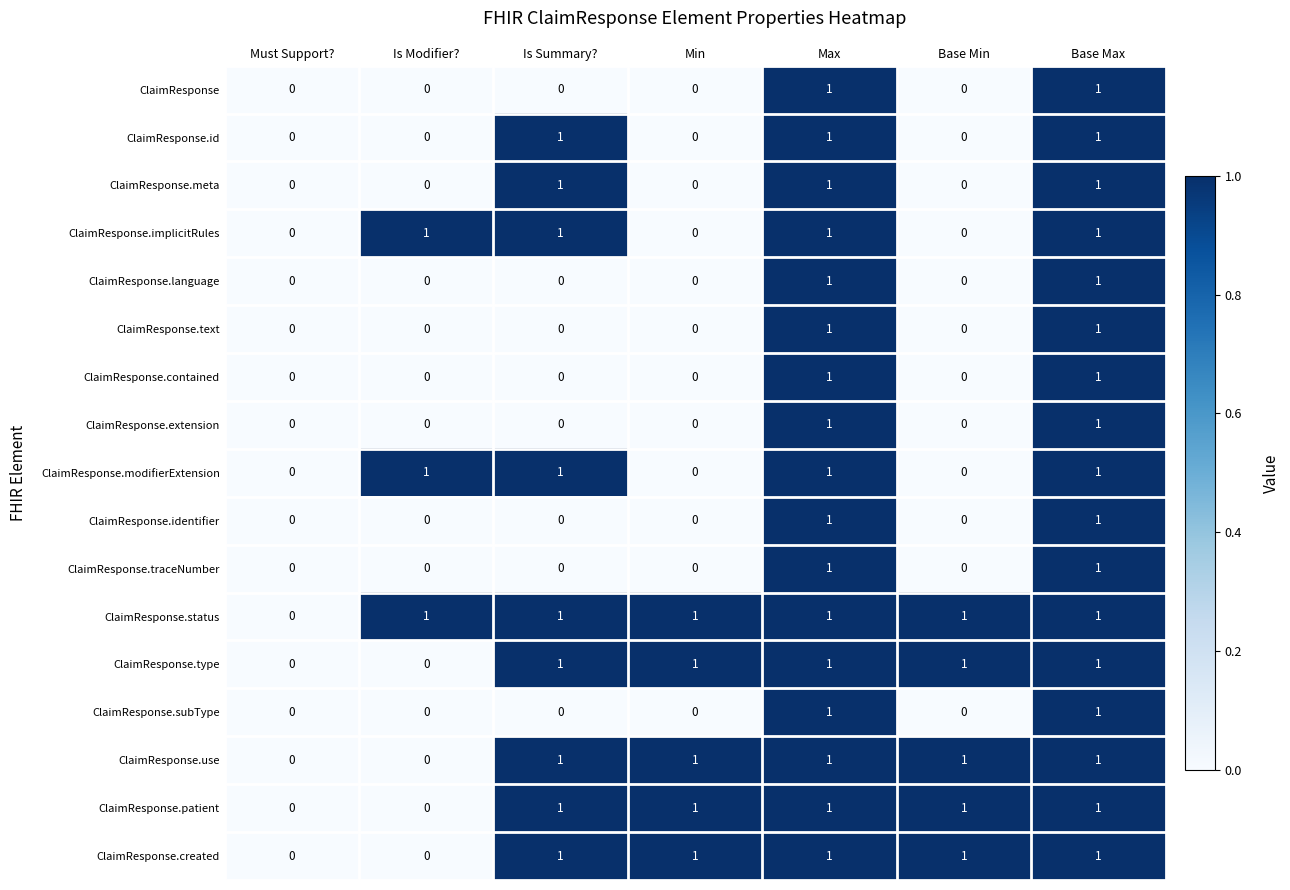

The value of ClaimResponse.created at Must Support? is 1. True or false?

False